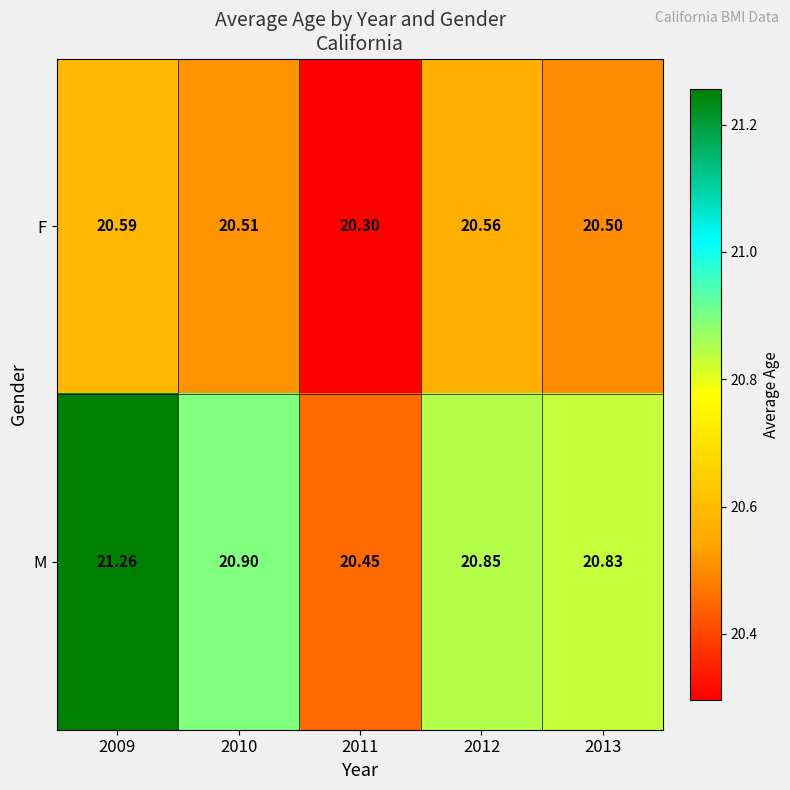

Is the value of F at 2009 greater than the value of M at 2011?

Yes